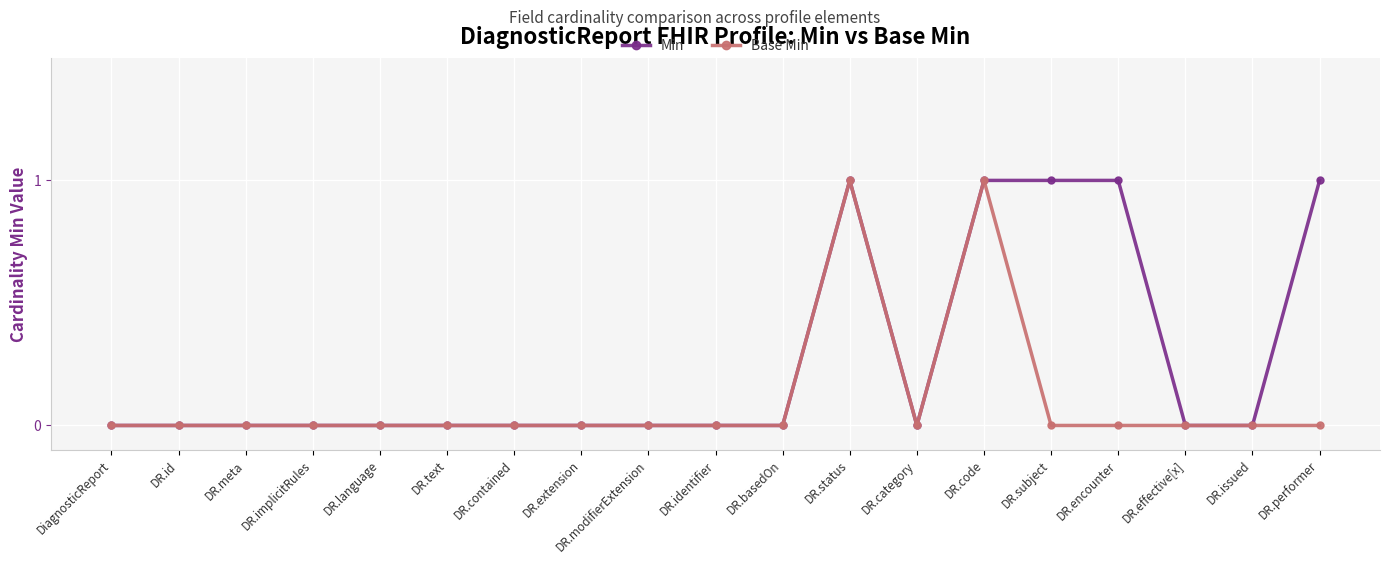

Rank the series by their average value, from lowest to highest.

Base Min, Min